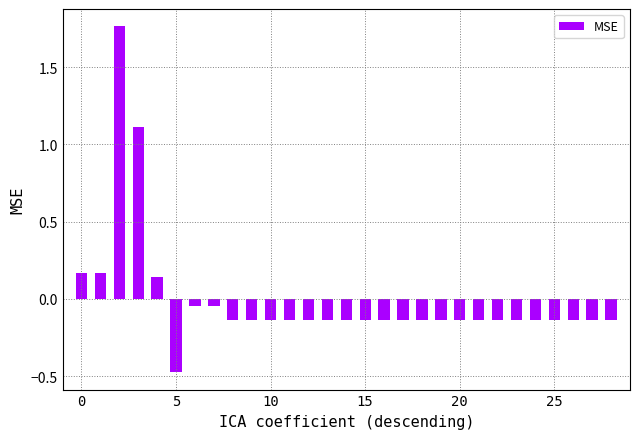

What is the difference between the second highest and minimum values?

1.6